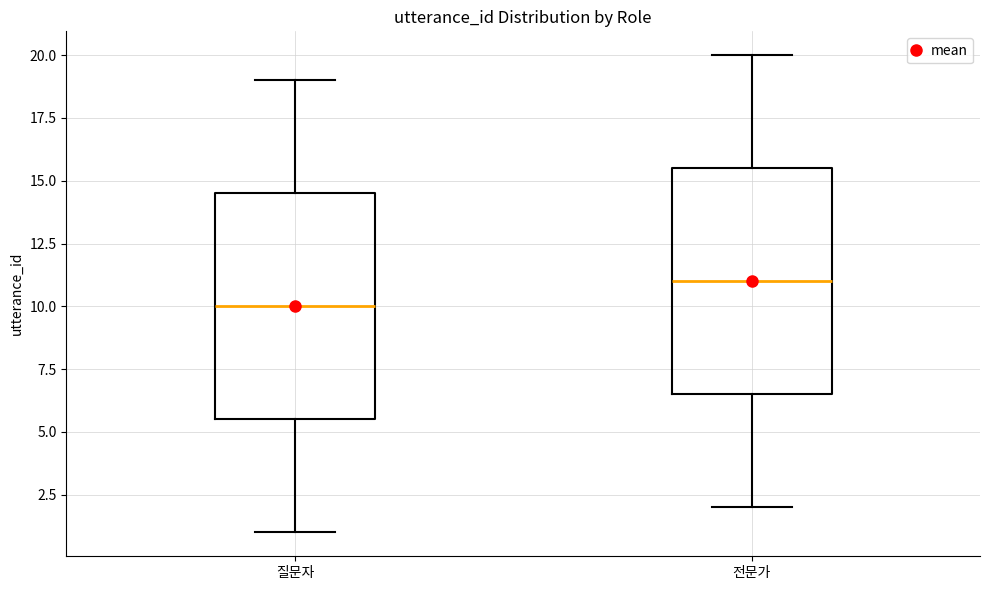

Which box has the lowest median line?

질문자